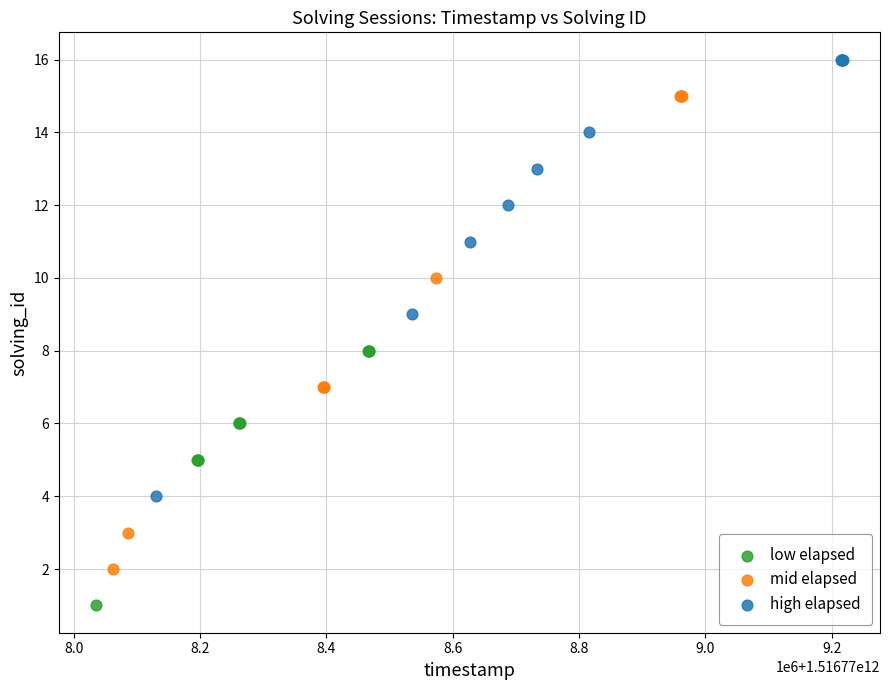

Which series reaches the minimum Y coordinate?

low elapsed